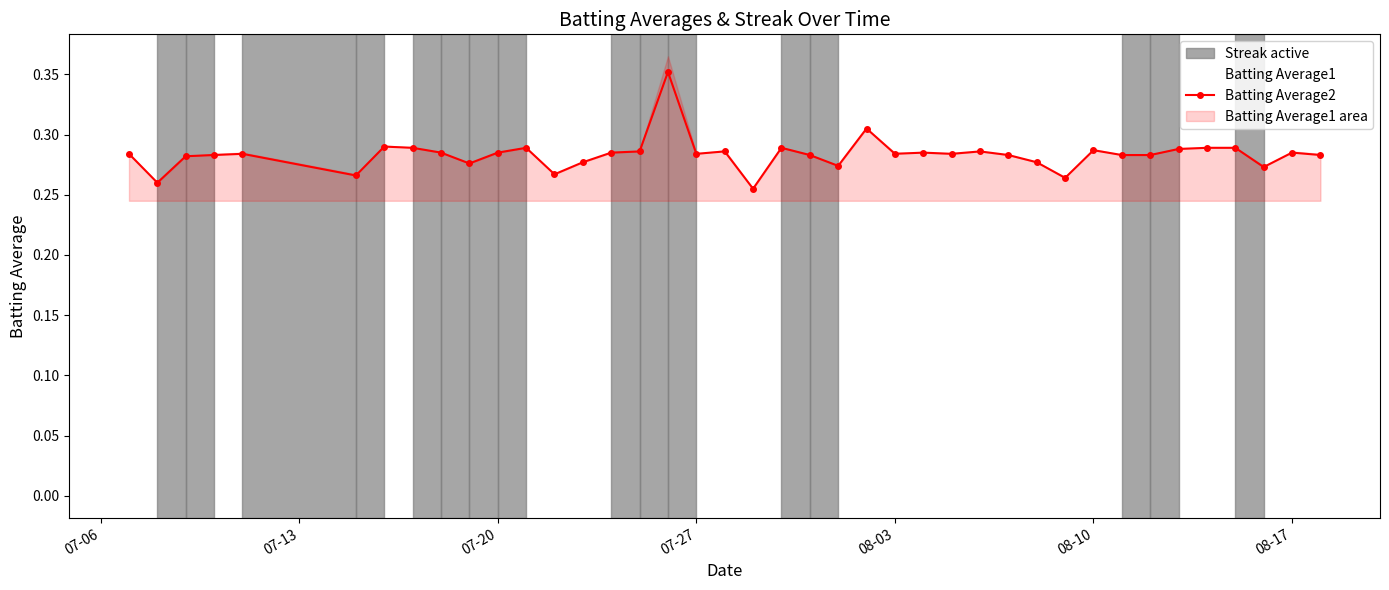

What is the minimum value shown in the chart?

0.3